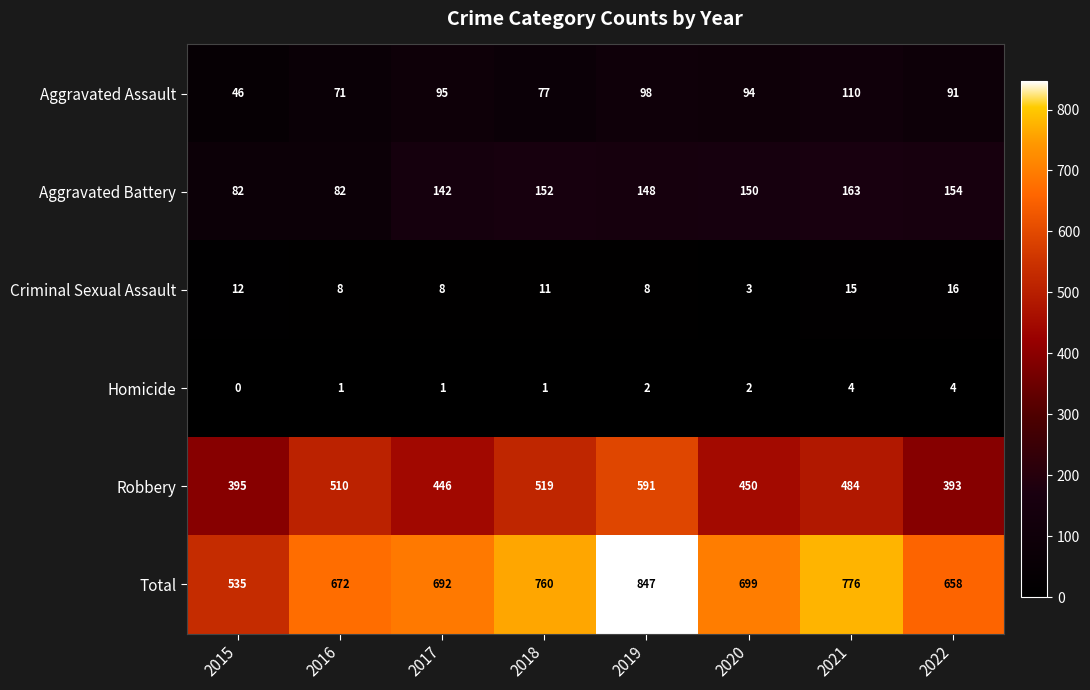

Which category has the lowest value across all series?

2015